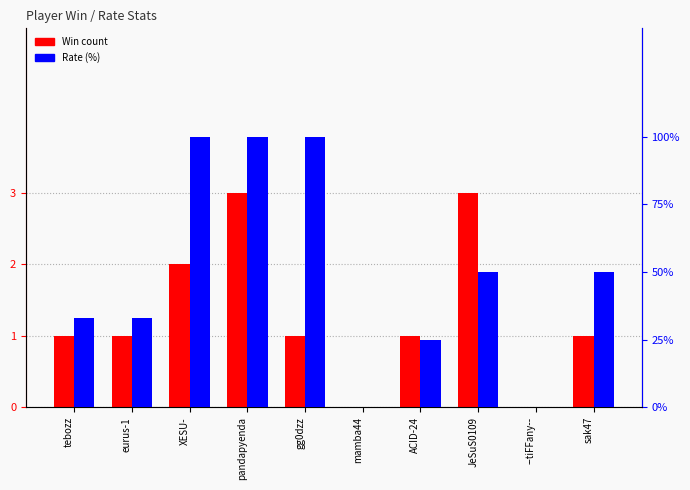

Which series has the largest total across all categories?

Win